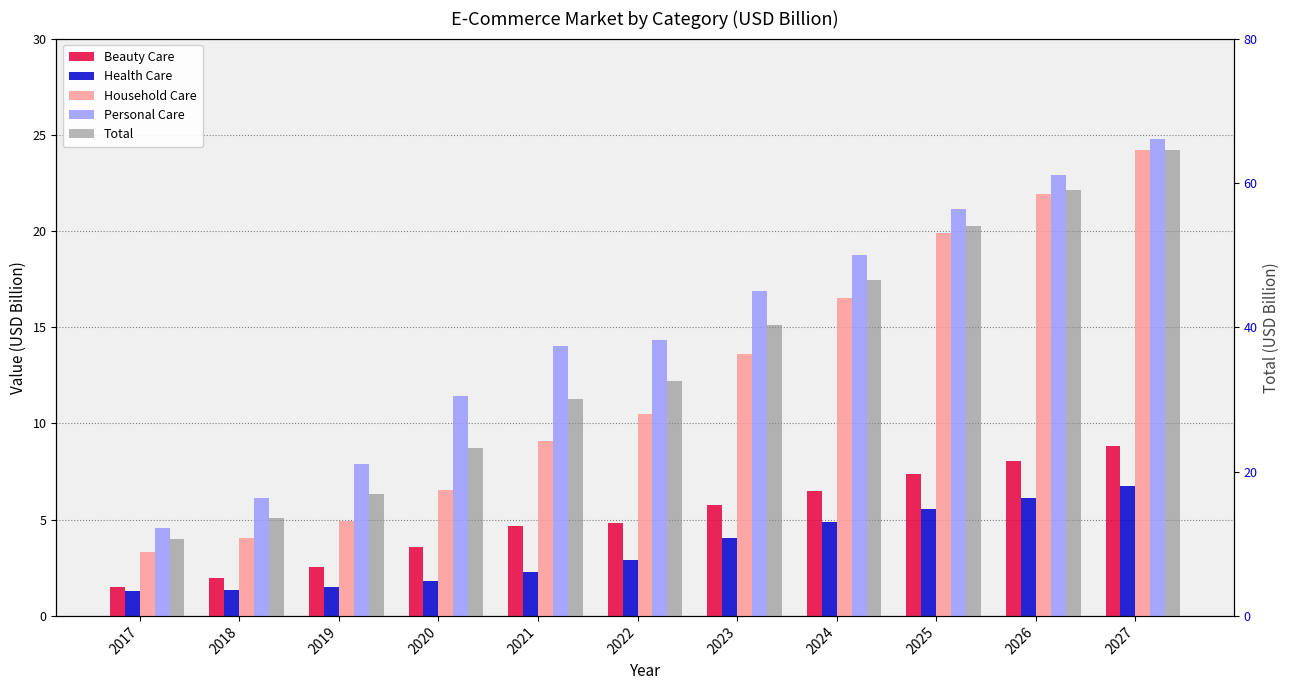

What is the approximate value of Household Care at 2024?

16.5